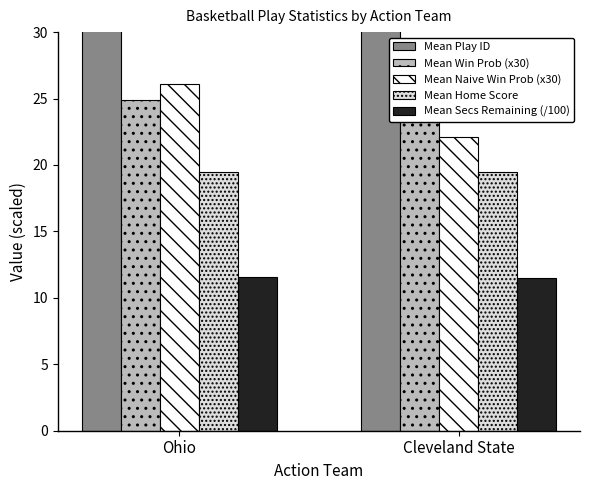

Which category has the highest value in the Mean Win Prob (x30) series?

Ohio